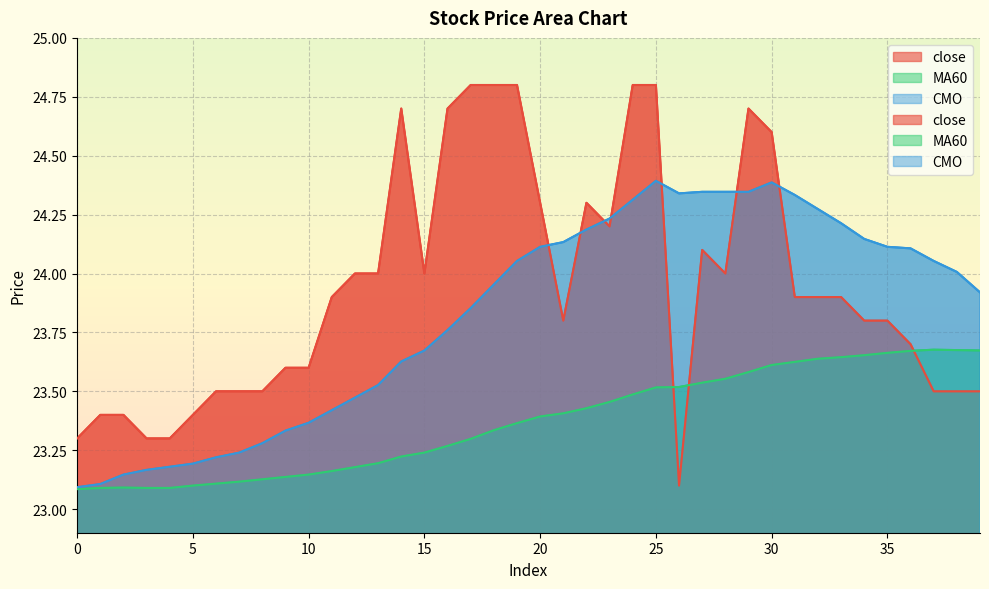

Reading left to right, what are all the values shown in this chart?

close: 0=23.3	1=23.4	2=23.4	3=23.3	4=23.3	5=23.4	6=23.5	7=23.5	8=23.5	9=23.6	10=23.6	11=23.9	12=24.0	13=24.0	14=24.7	15=24.0	16=24.7	17=24.8	18=24.8	19=24.8	20=24.3	21=23.8	22=24.3	23=24.2	24=24.8	25=24.8	26=23.1	27=24.1	28=24.0	29=24.7	30=24.6	31=23.9	32=23.9	33=23.9	34=23.8	35=23.8	36=23.7	37=23.5	38=23.5	39=23.5
MA60: 0=23.1	1=23.1	2=23.1	3=23.1	4=23.1	5=23.1	6=23.1	7=23.1	8=23.1	9=23.1	10=23.1	11=23.2	12=23.2	13=23.2	14=23.2	15=23.2	16=23.3	17=23.3	18=23.3	19=23.4	20=23.4	21=23.4	22=23.4	23=23.5	24=23.5	25=23.5	26=23.5	27=23.5	28=23.6	29=23.6	30=23.6	31=23.6	32=23.6	33=23.6	34=23.7	35=23.7	36=23.7	37=23.7	38=23.7	39=23.7
CMO: 0=23.1	1=23.1	2=23.1	3=23.2	4=23.2	5=23.2	6=23.2	7=23.2	8=23.3	9=23.3	10=23.4	11=23.4	12=23.5	13=23.5	14=23.6	15=23.7	16=23.8	17=23.9	18=24.0	19=24.1	20=24.1	21=24.1	22=24.2	23=24.2	24=24.3	25=24.4	26=24.3	27=24.3	28=24.3	29=24.3	30=24.4	31=24.3	32=24.3	33=24.2	34=24.1	35=24.1	36=24.1	37=24.1	38=24.0	39=23.9